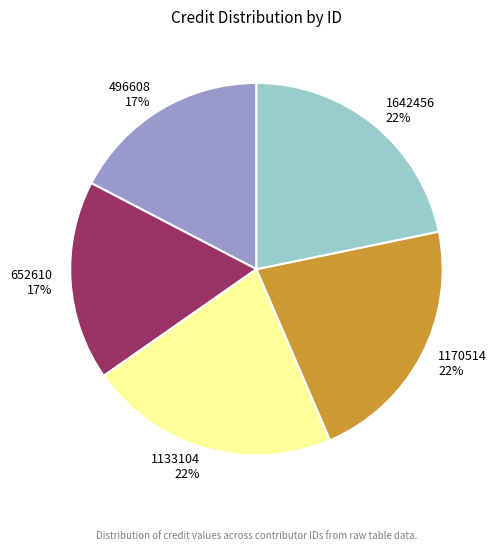

What percentage is the 1170514 slice, to the nearest percent?

22%